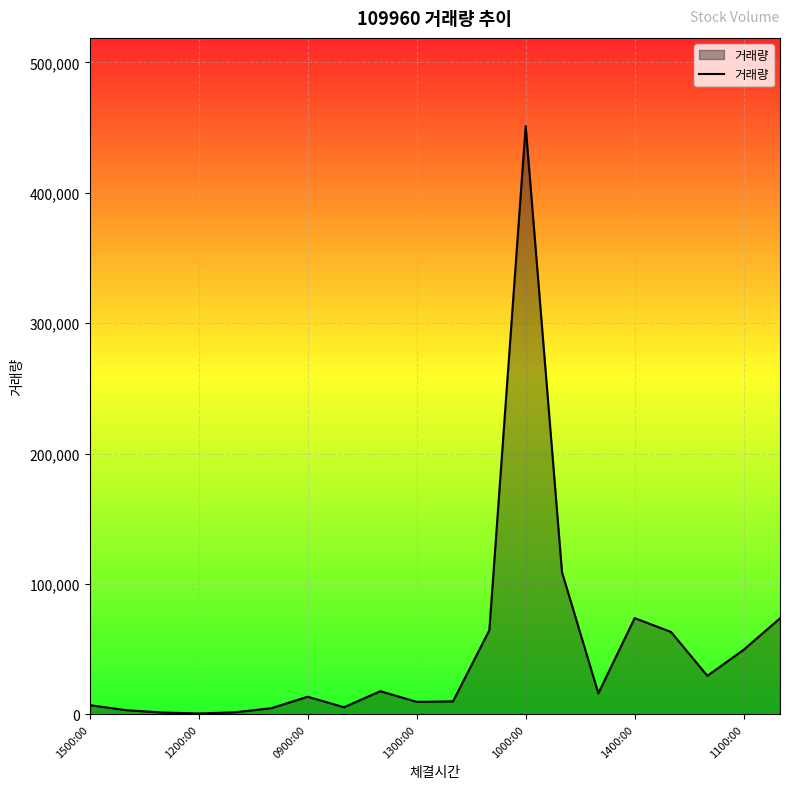

How many values are below 16127?

10